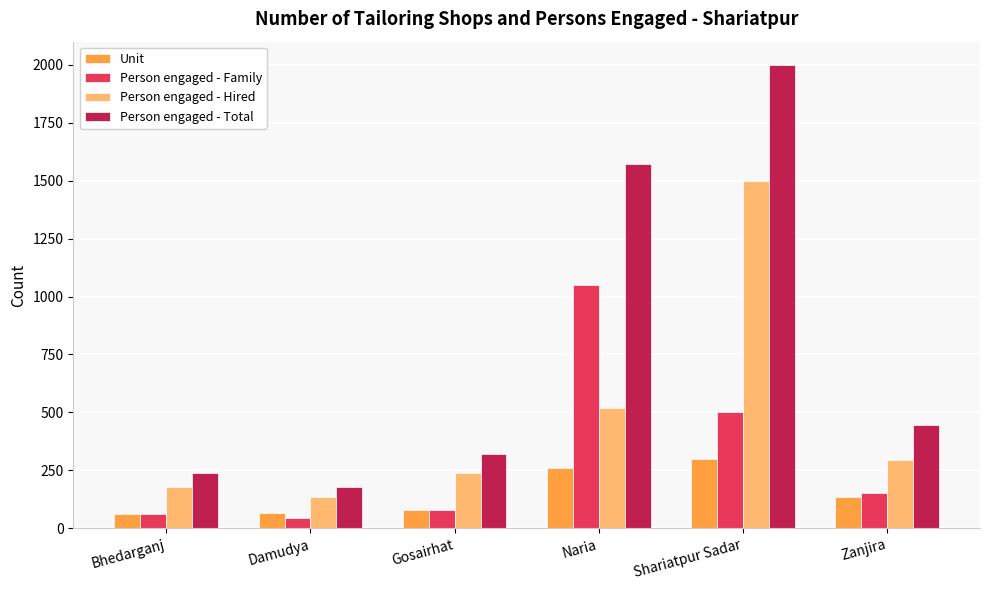

What is the value of the Person engaged - Hired bar at the 1st from the left?

180